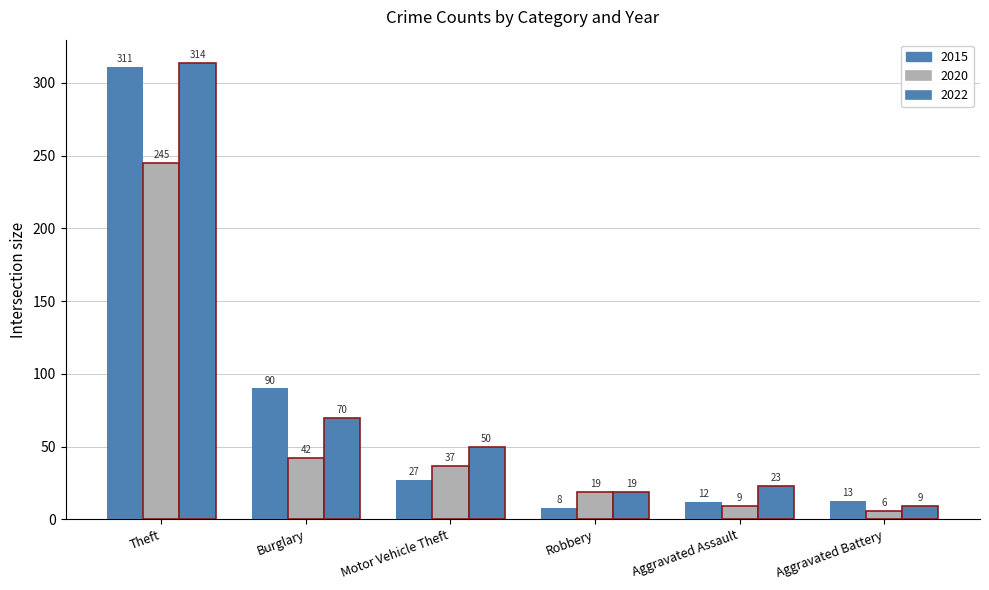

How many data points does each series have?

6